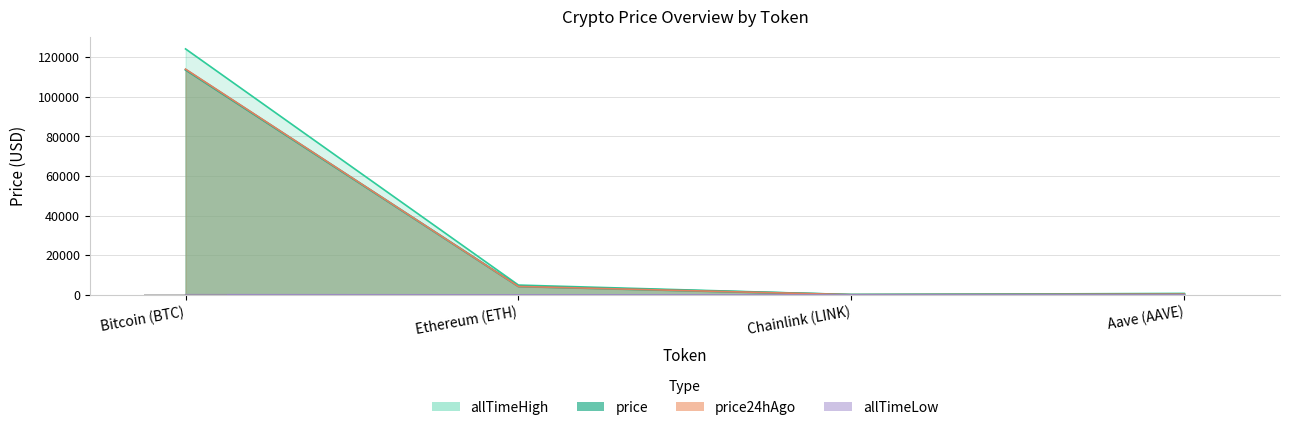

How many data points in price are less than 4214?

2